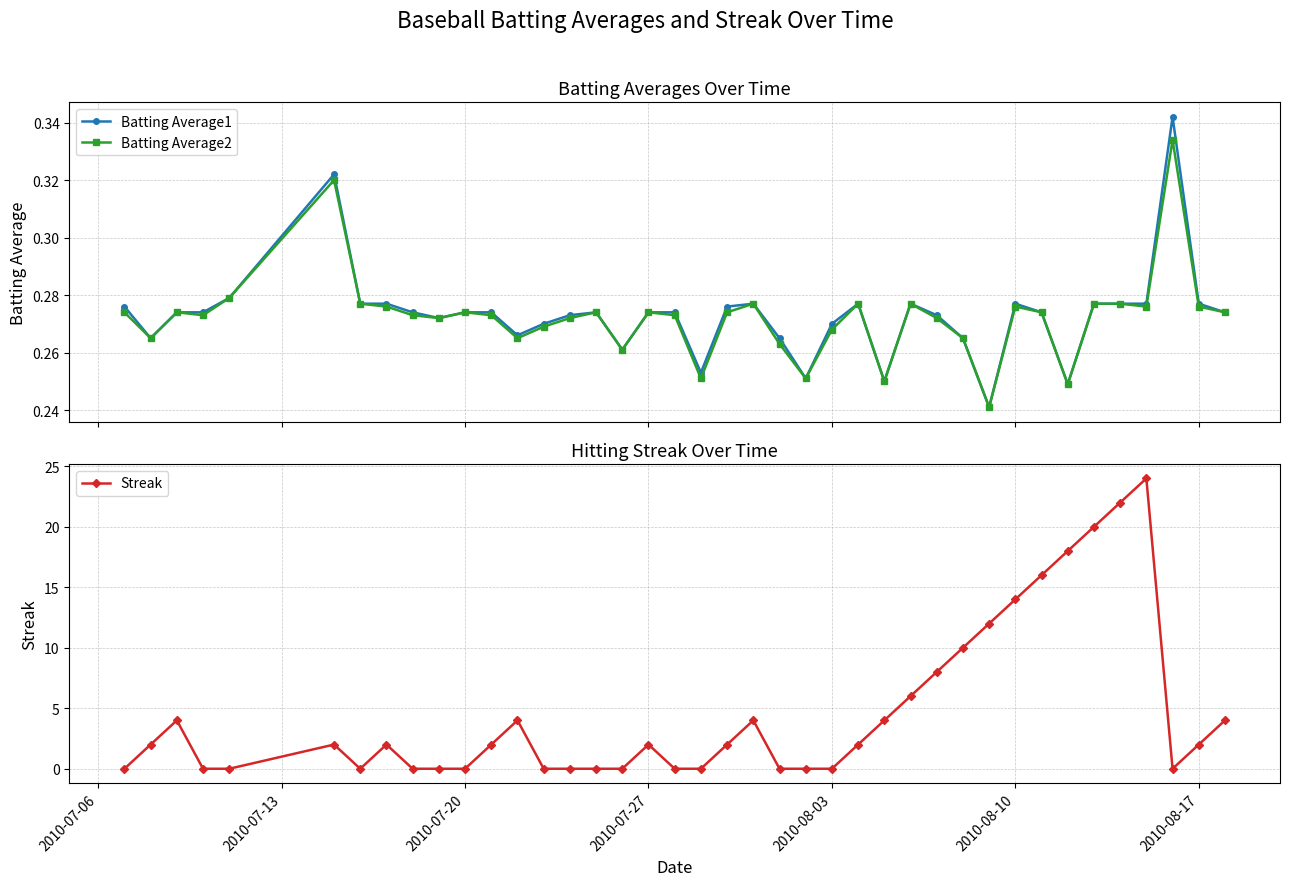

How many Batting Average2 values are between 0 and 1?

40